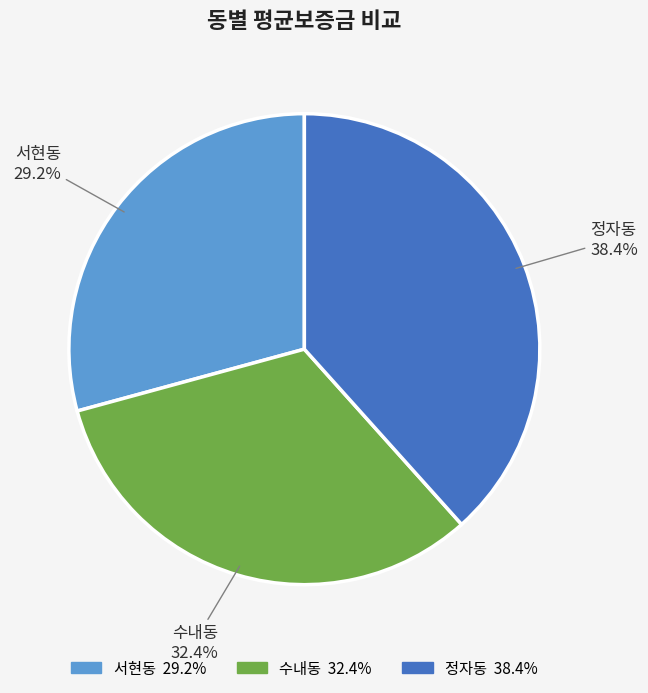

Do 수내동 and 정자동 together represent more than half of the pie?

Yes